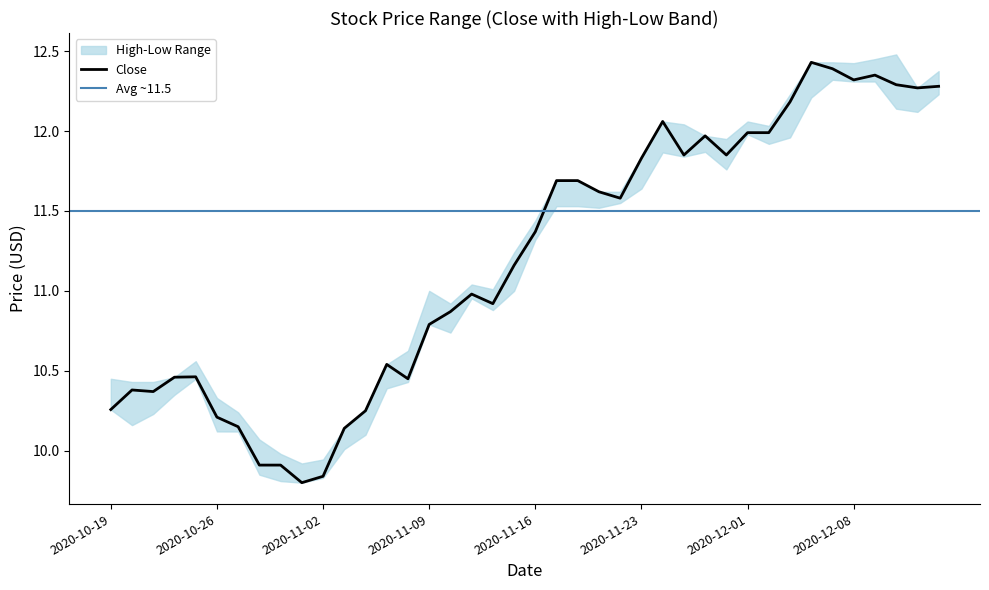

Is the value of High at 2020-11-04 greater than the value of Close at 2020-11-13?

No